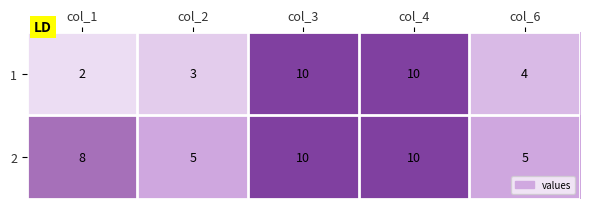

List the series in order of their overall mean, lowest first.

1, 2